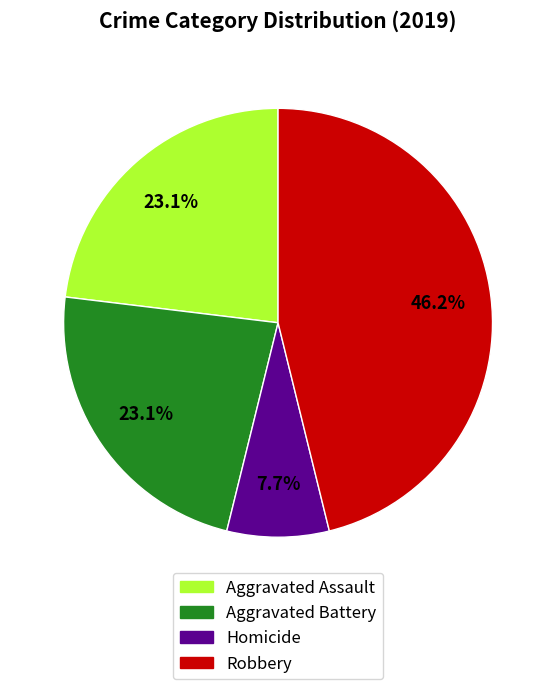

Does any single category account for the majority?

No